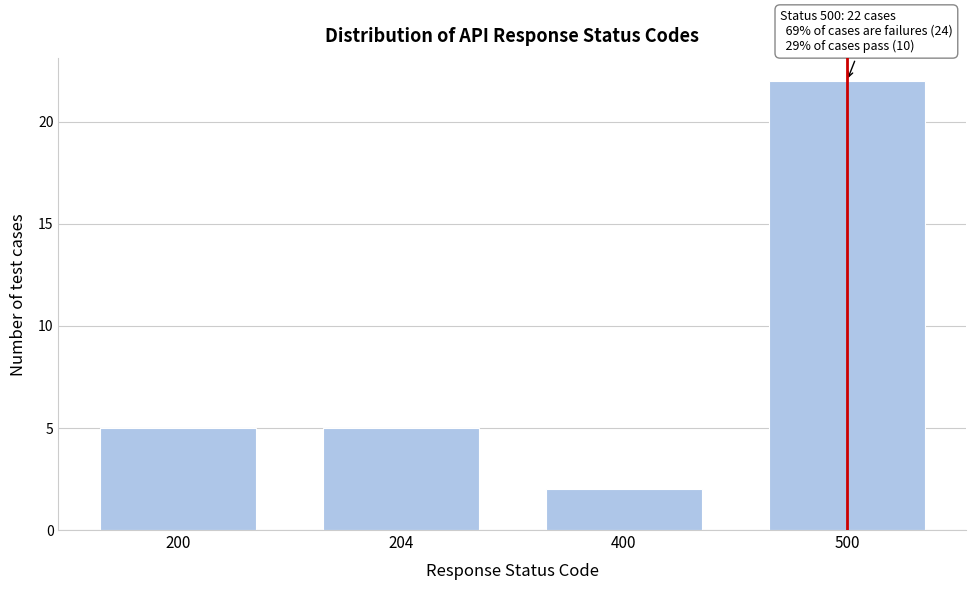

Reading left to right, what are all the values shown in this chart?

5	5	2	22